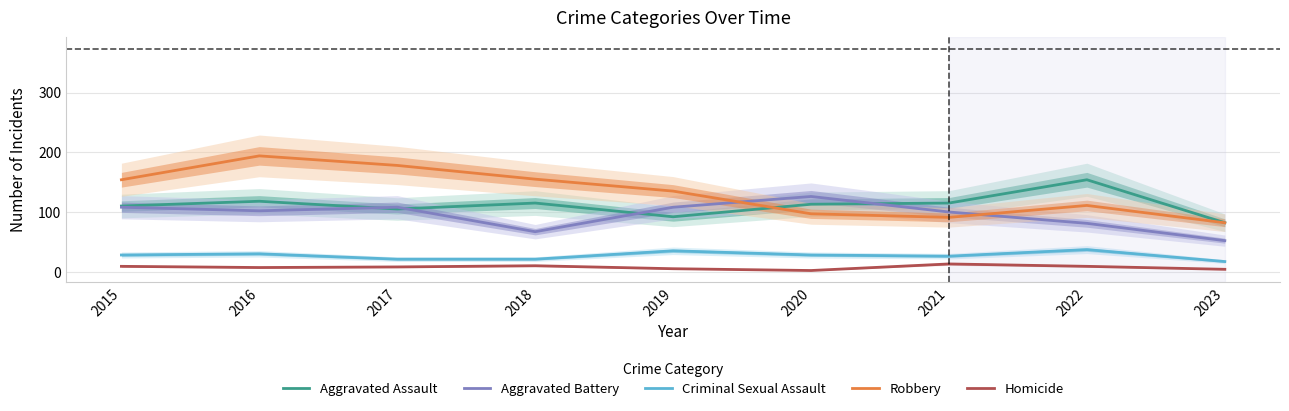

What is the sum of all Homicide values?

67